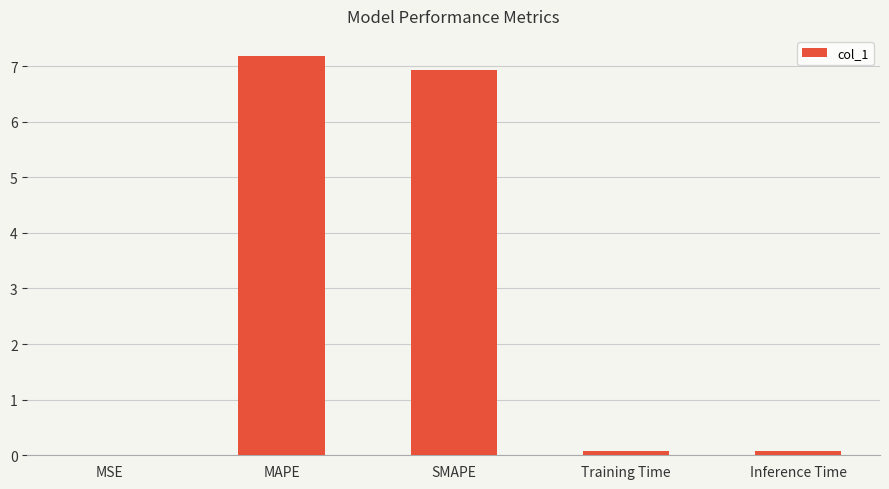

What is the greatest value displayed?

7.2